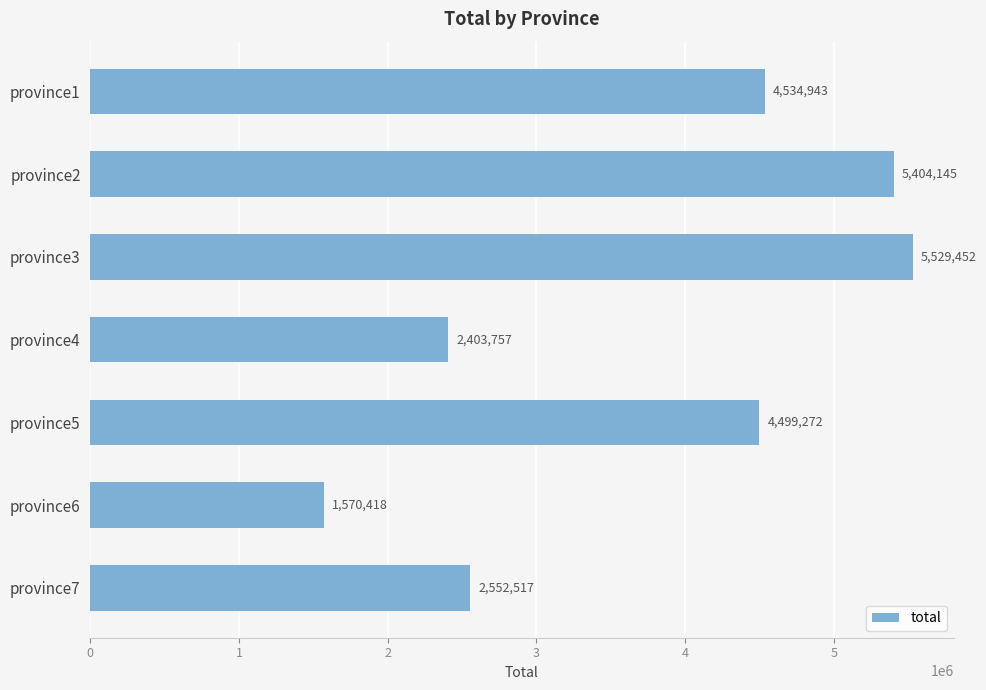

Rank the categories by value from lowest to highest.

province6, province4, province7, province5, province1, province2, province3